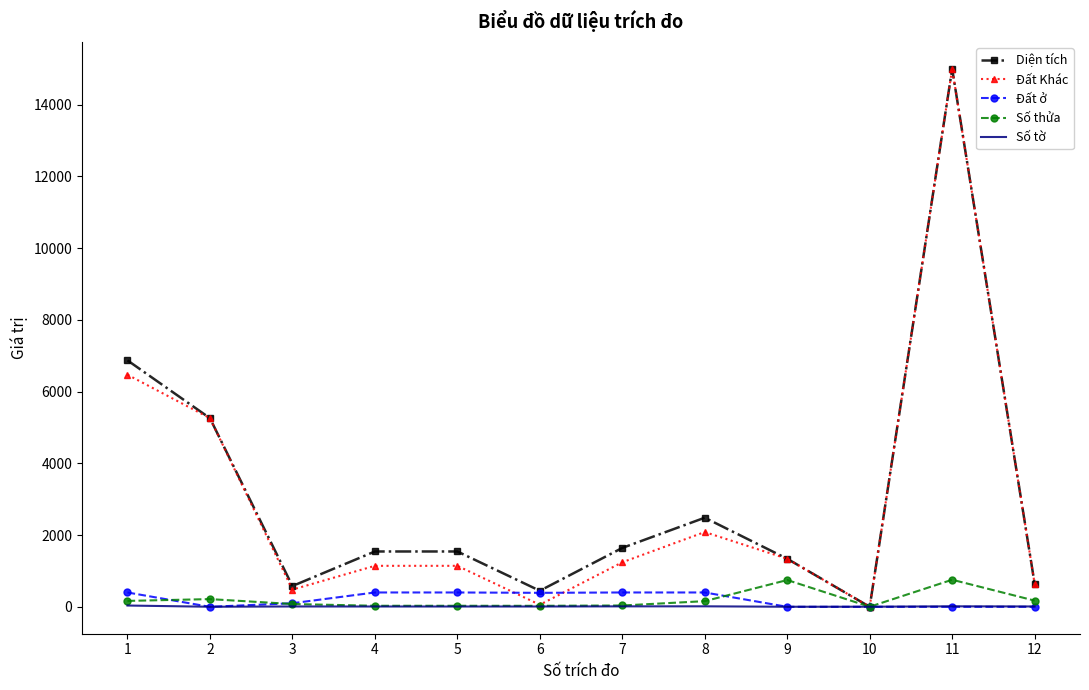

At which category is the sum across all series the highest?

11